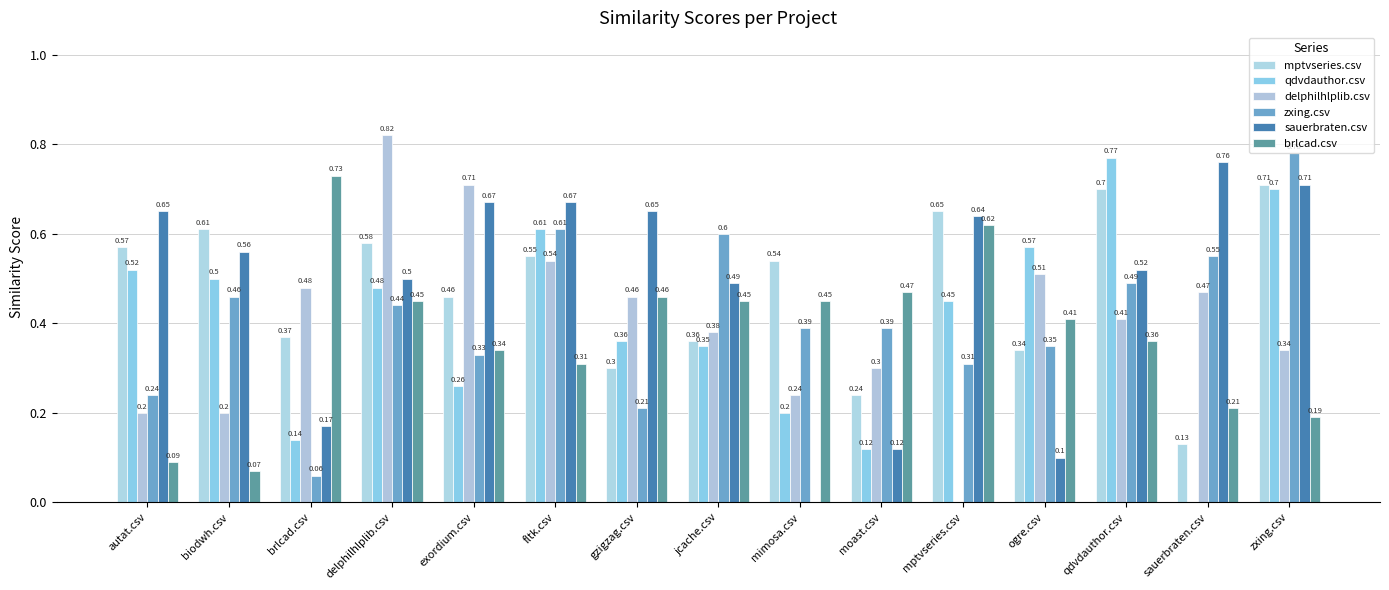

What is the total value across all series at autat.csv?

2.3